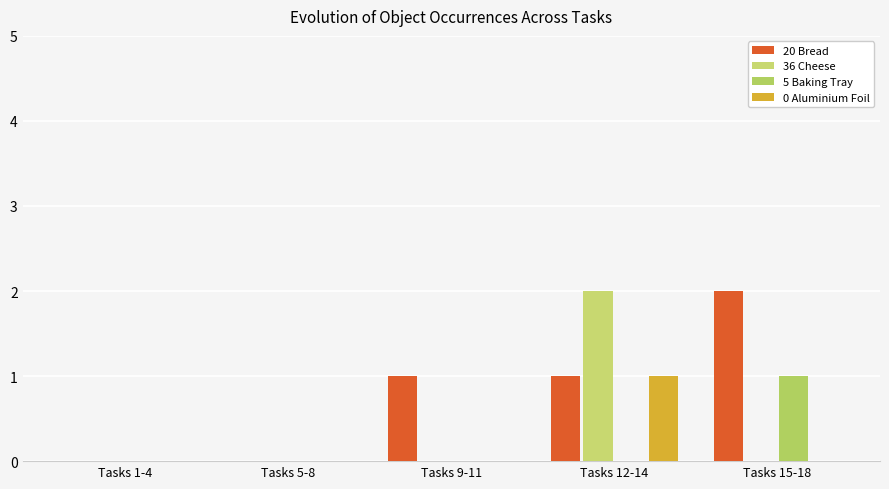

At which category does the chart reach its peak across all series?

Tasks 15-18